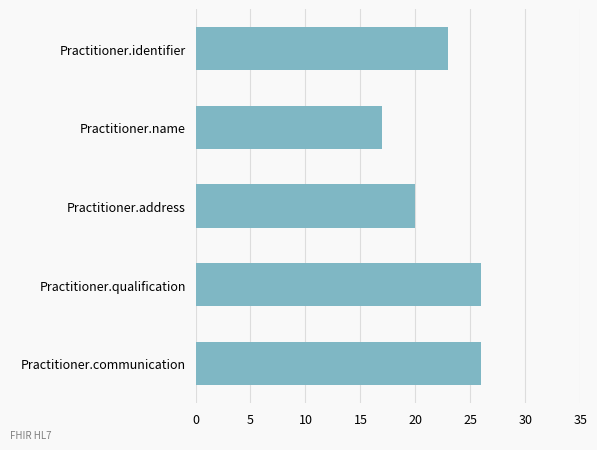

What is the ratio of the value at Practitioner.qualification to the value at Practitioner.identifier?

1.1